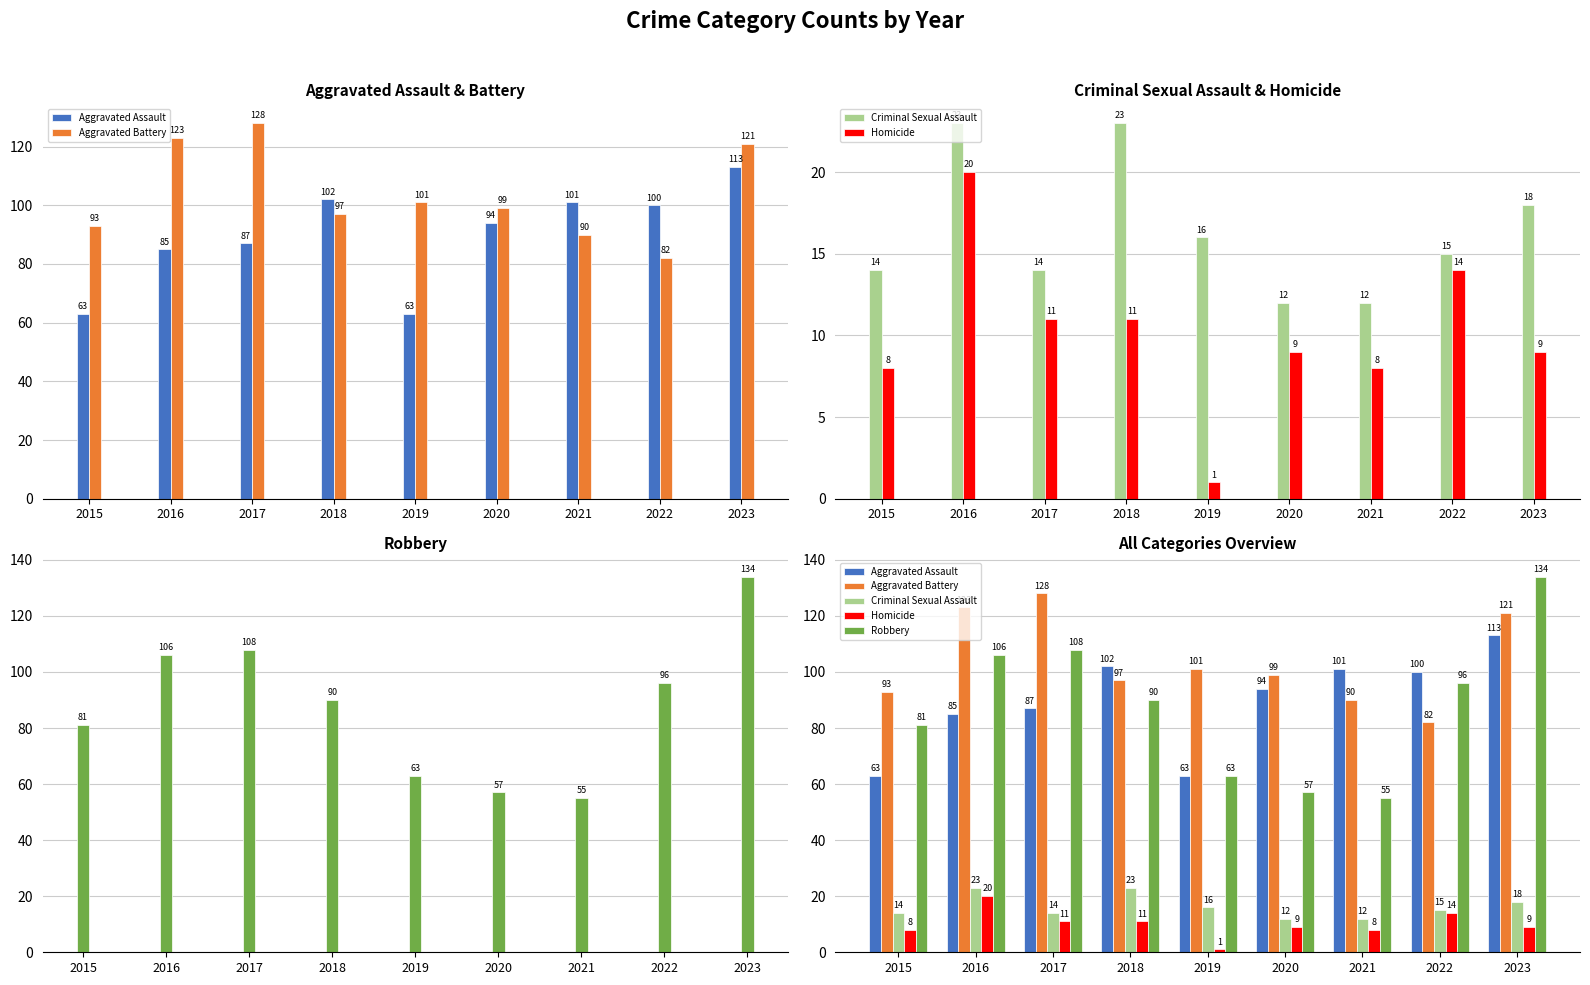

How many values in the Aggravated Assault series exceed 94?

4